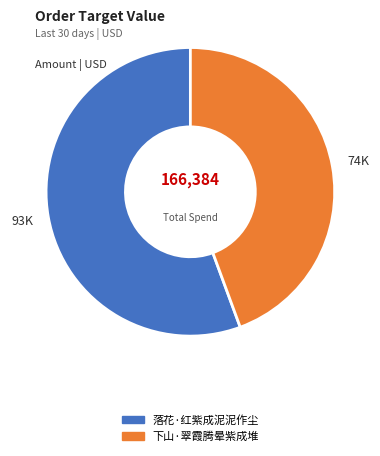

Does any single category account for the majority?

Yes